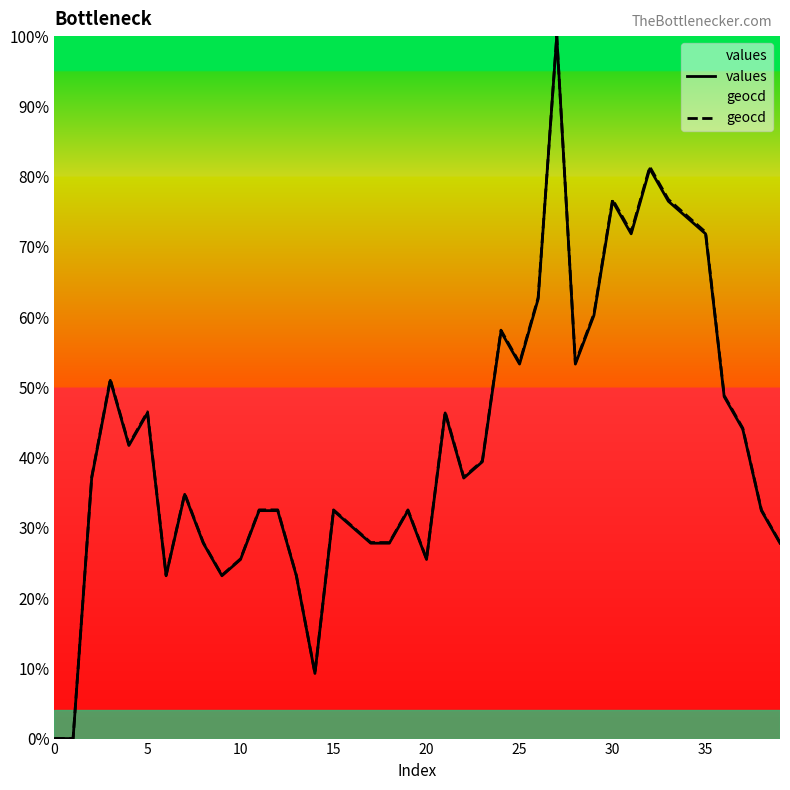

What is the label of the 6th point from the right?

34